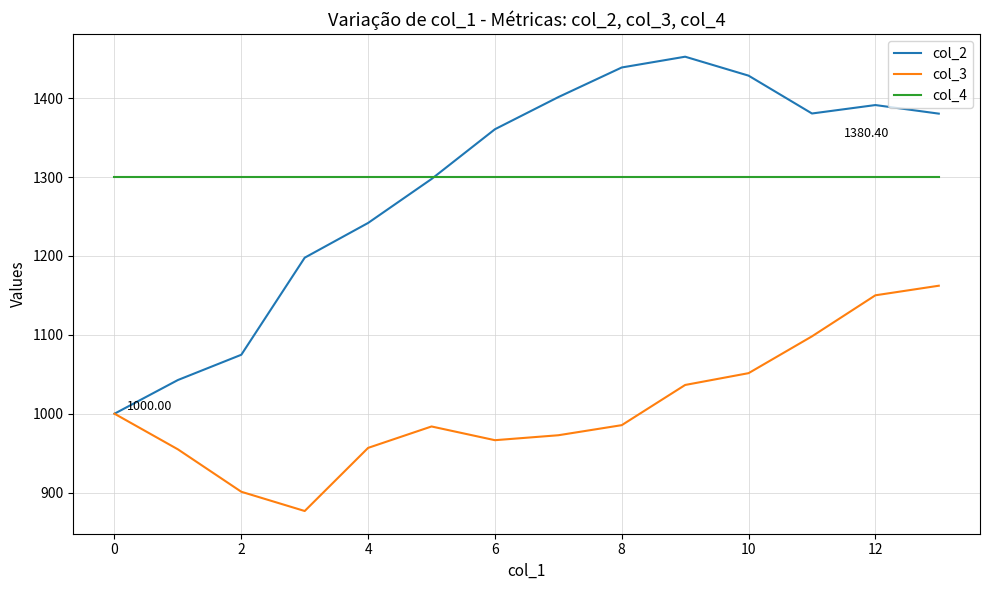

Rank the series by their maximum value, from highest to lowest.

col_2, col_4, col_3